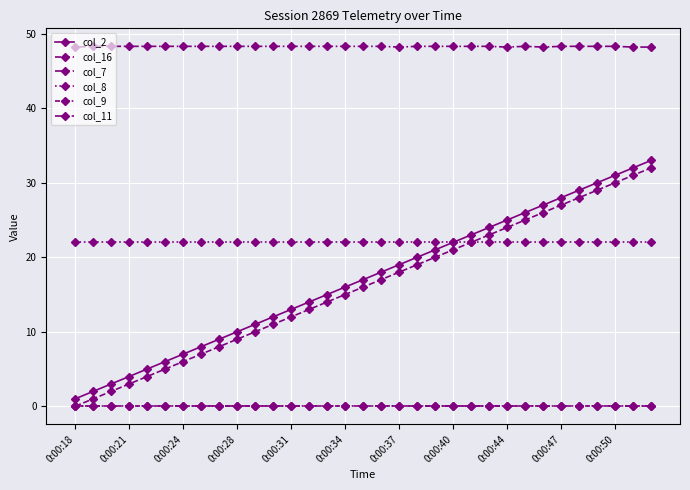

How many lines are shown in the chart?

6